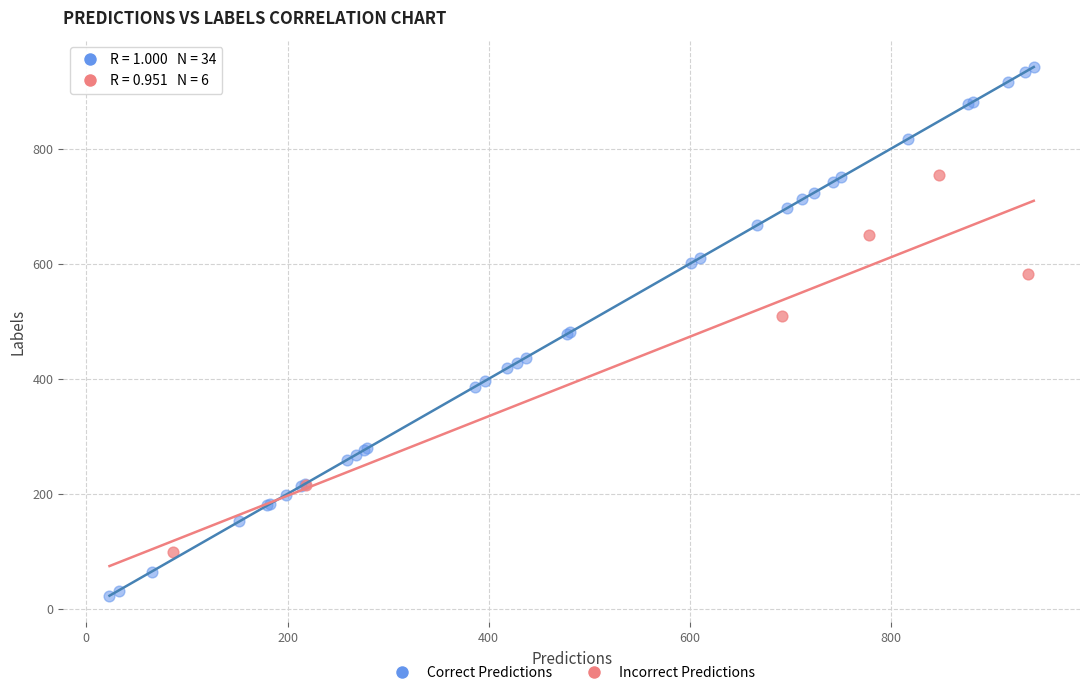

Which series contains the highest Y value?

Correct Predictions